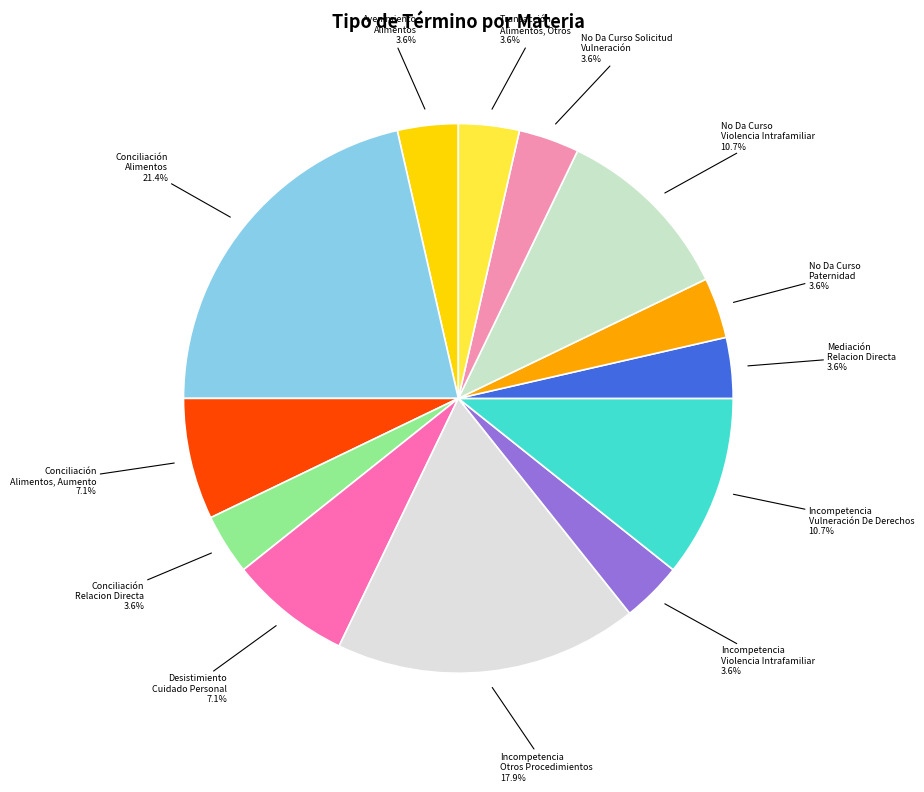

What percentage is NOT represented by Transacción Alimentos, Otros?

96.4%